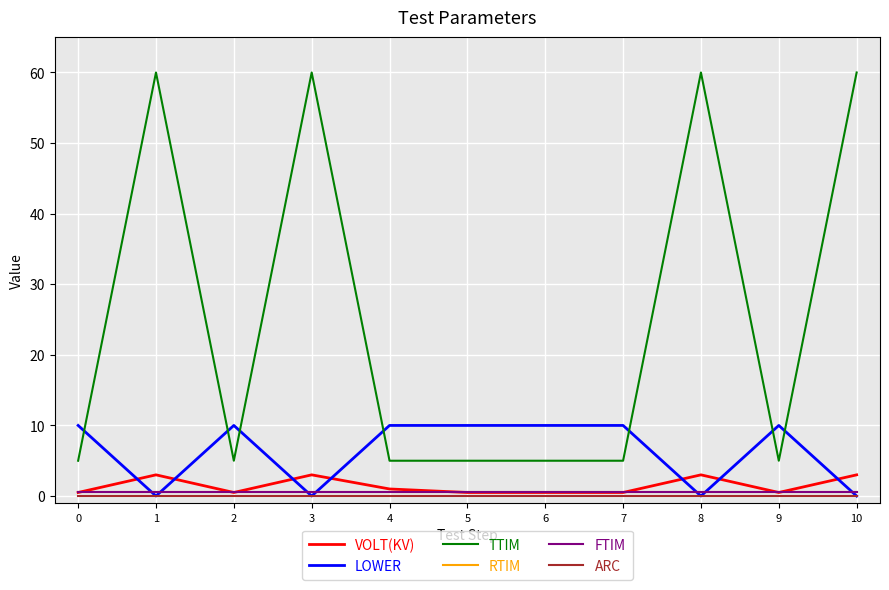

What is the difference between the highest and lowest values at 7?

10.0